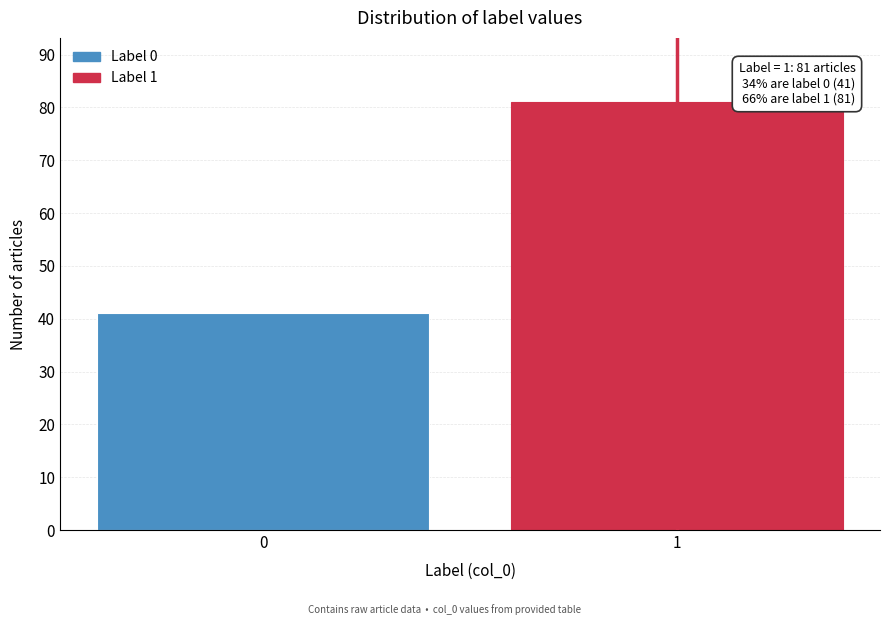

Reading left to right, what are all the values shown in this chart?

0=41	1=81